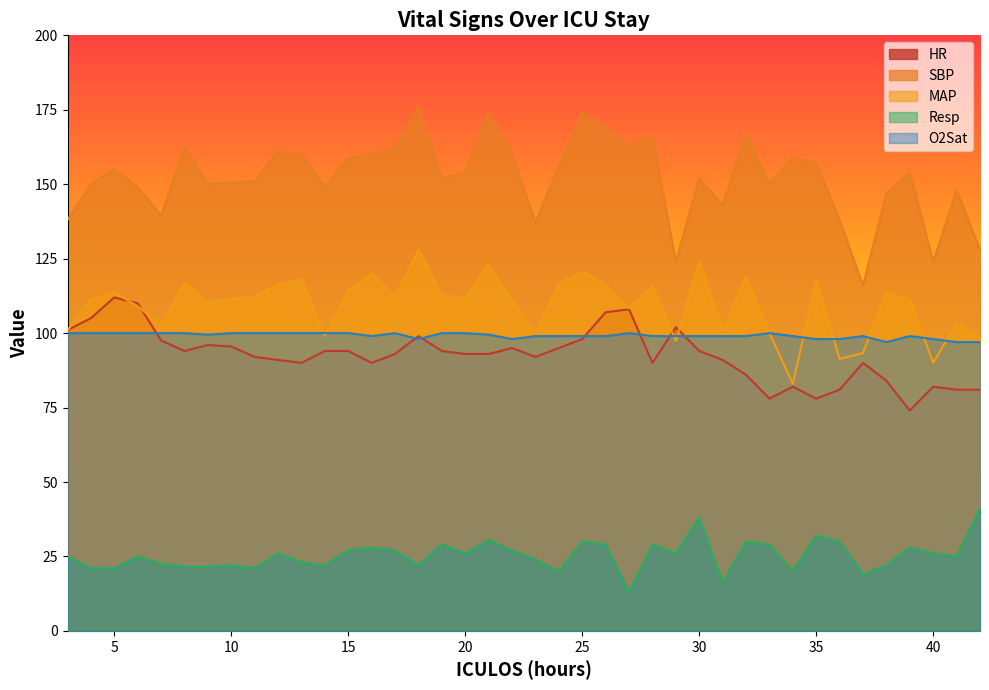

Read the Resp value at 20.

26.0